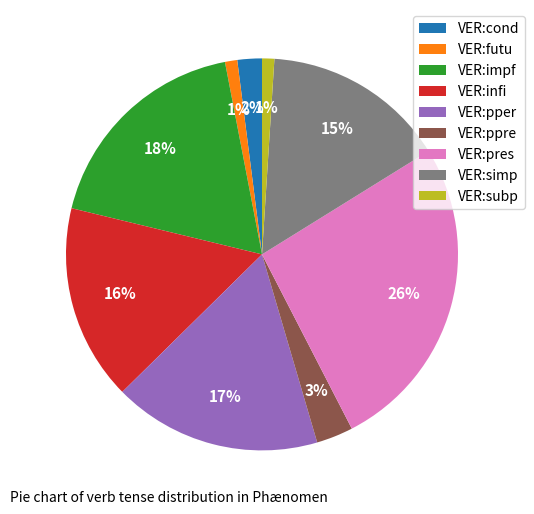

To the nearest percent, what portion does VER:infi represent?

16%